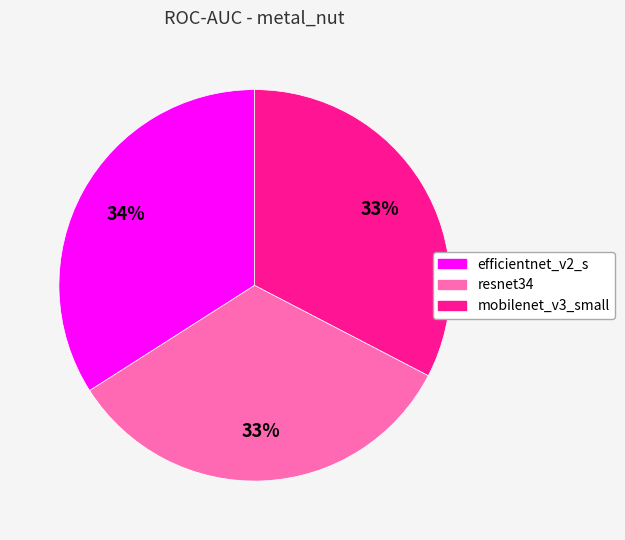

Is there a majority slice in this chart?

No